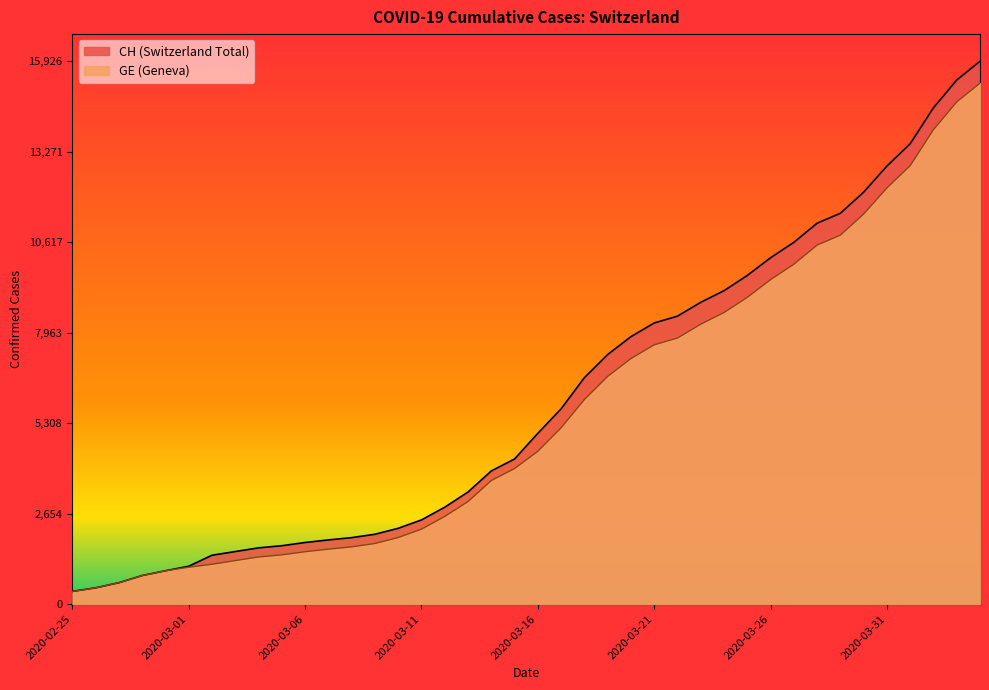

Reading right to left, what are all the values shown in this chart?

CH: 15926	15375	14561	13505	12852	12086	11467	11175	10613	10162	9642	9196	8855	8449	8249	7847	7323	6644	5731	5012	4259	3908	3291	2845	2472	2226	2051	1952	1885	1809	1715	1652	1544	1436	1113	981	840	630	479	375
GE: 15284	14733	13919	12863	12210	11444	10825	10533	9971	9520	9000	8554	8213	7807	7607	7205	6681	6002	5174	4485	3978	3627	3010	2574	2201	1955	1780	1681	1614	1538	1447	1384	1278	1171	1083	981	840	630	479	375